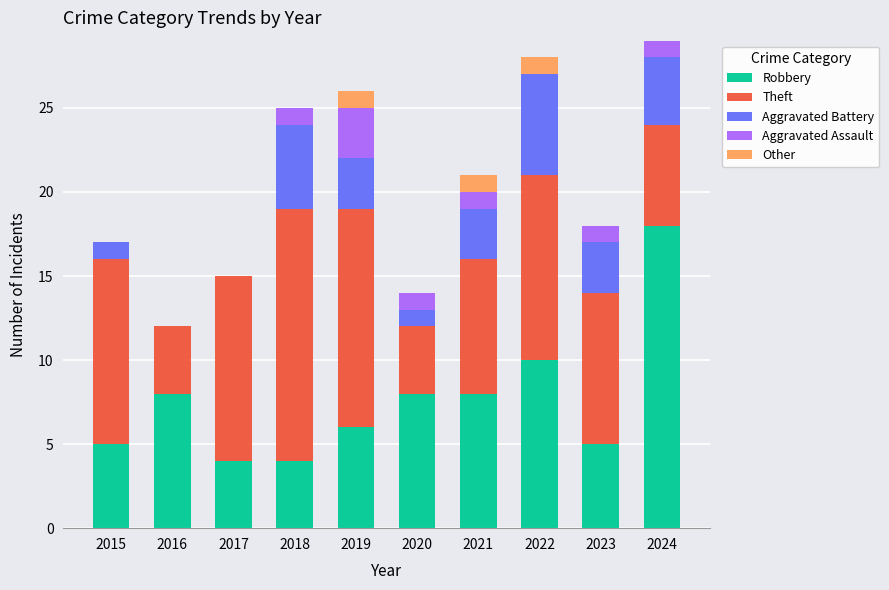

What is the sum of the Robbery values at 2021 and 2023?

13